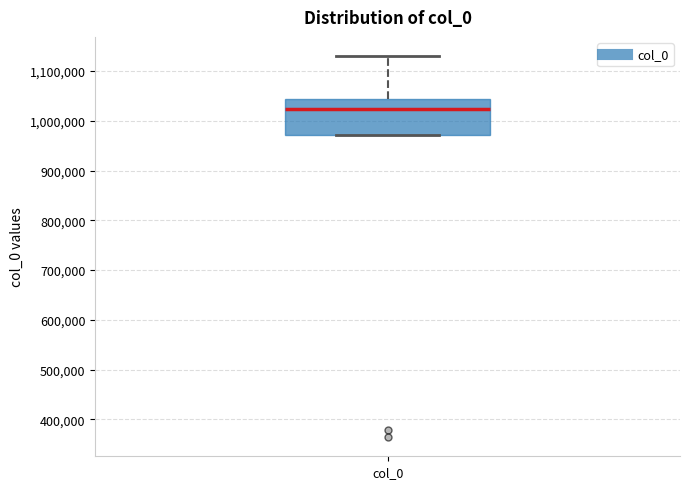

Where is the upper edge of the box for col_0 on the y-axis? The values are not printed on the chart, so give them approximately, as read against the axis.

1040000